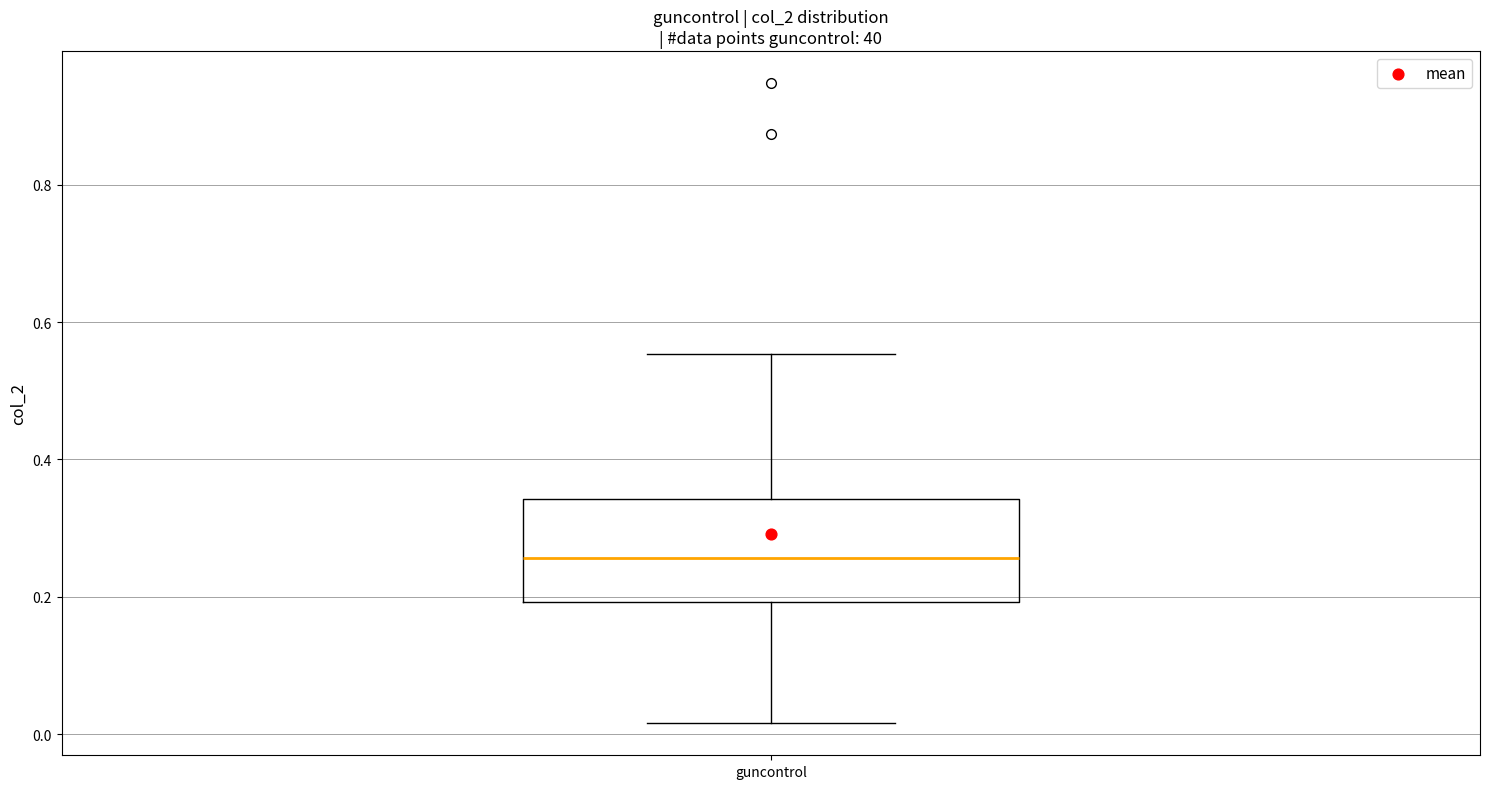

Transcribe this box plot: give where the median line is, the range the box spans, and where the two whiskers end, as read against the y-axis. The values are not printed on the chart, so give them approximately, as read against the axis.

median 0.26, box 0.20 to 0.34, whiskers 0.02 to 0.56